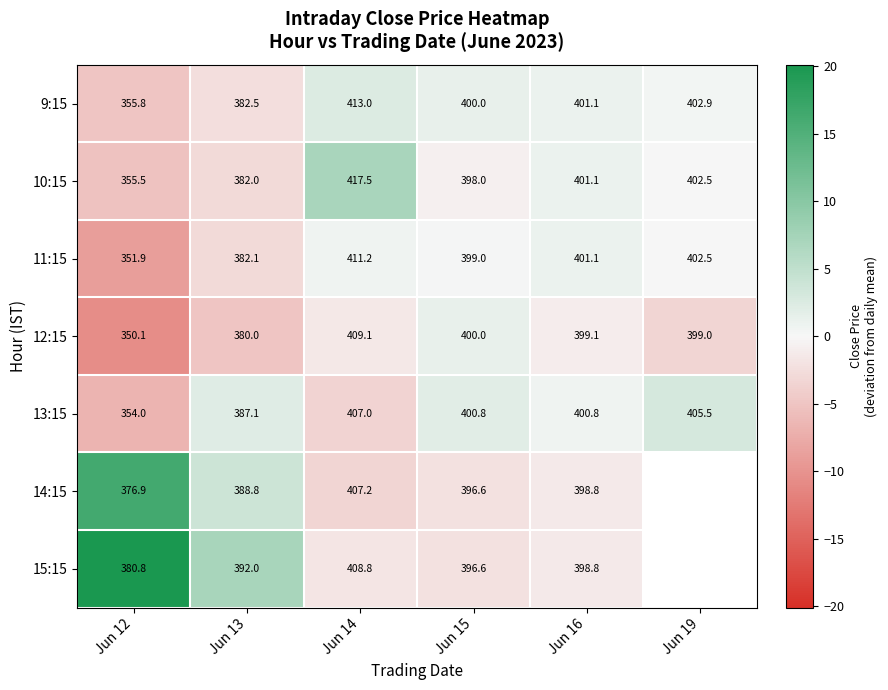

Is the value of 9:15 at Jun 14 greater than the value of 12:15 at Jun 13?

Yes